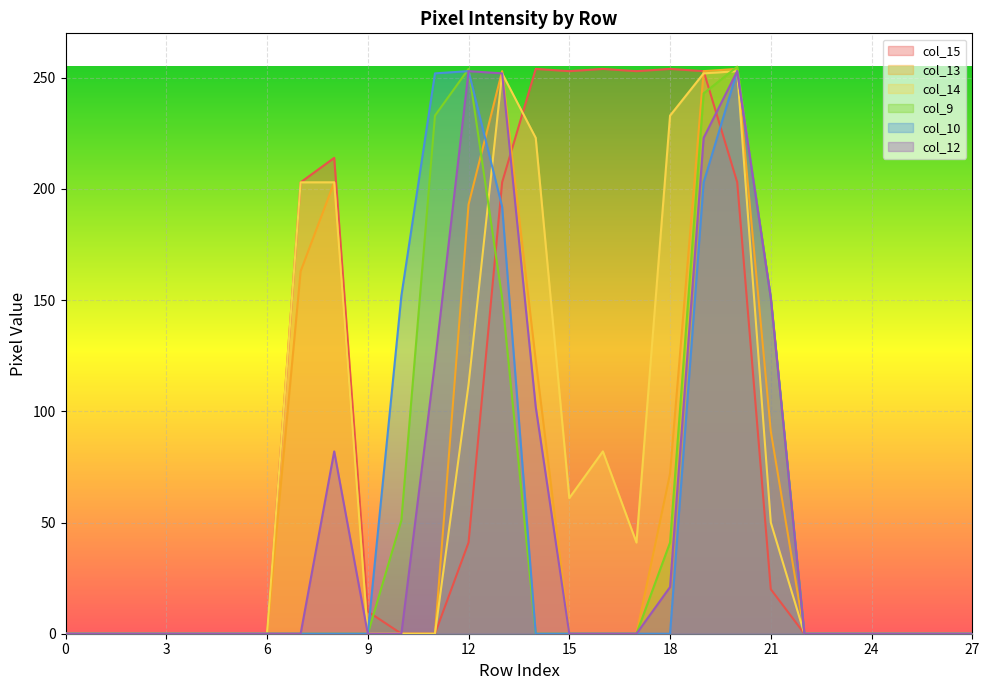

True or false: col_13 has more than 0 interior local peaks.

True